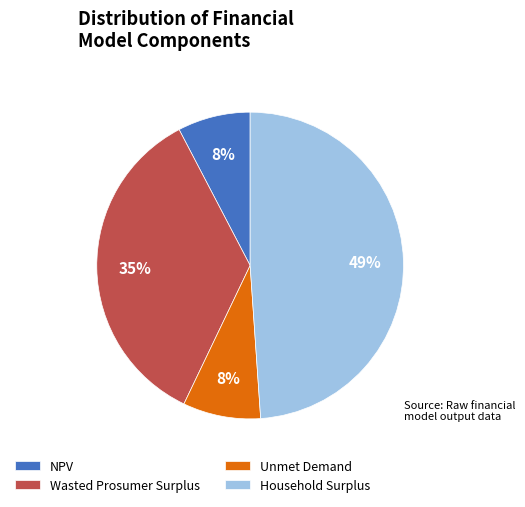

To the nearest percent, what is the combined percentage of Household Surplus and Unmet Demand?

57%